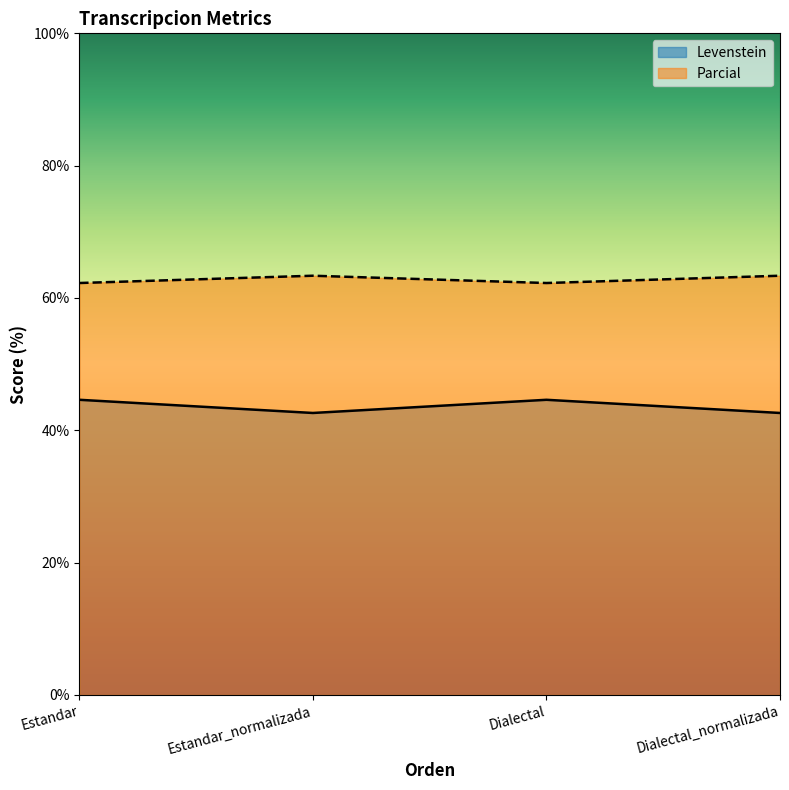

What is the label of the 2nd point from the left?

Estandar_normalizada